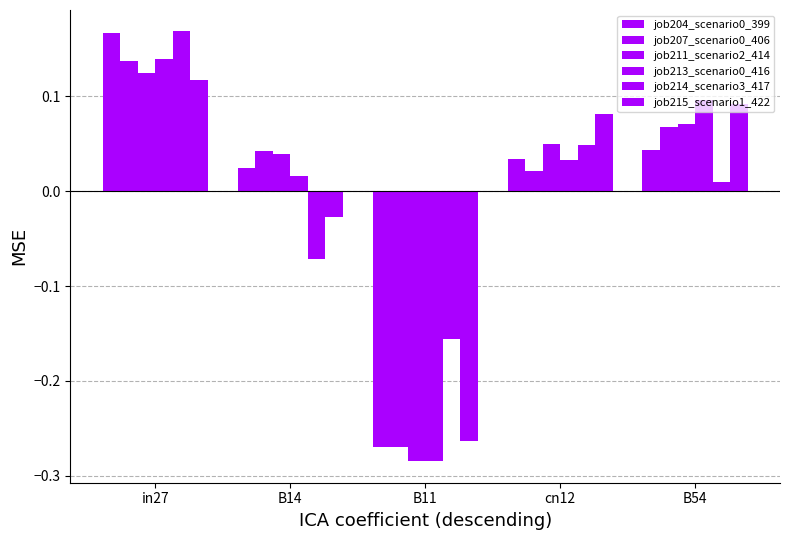

How many distinct data groups are displayed?

6